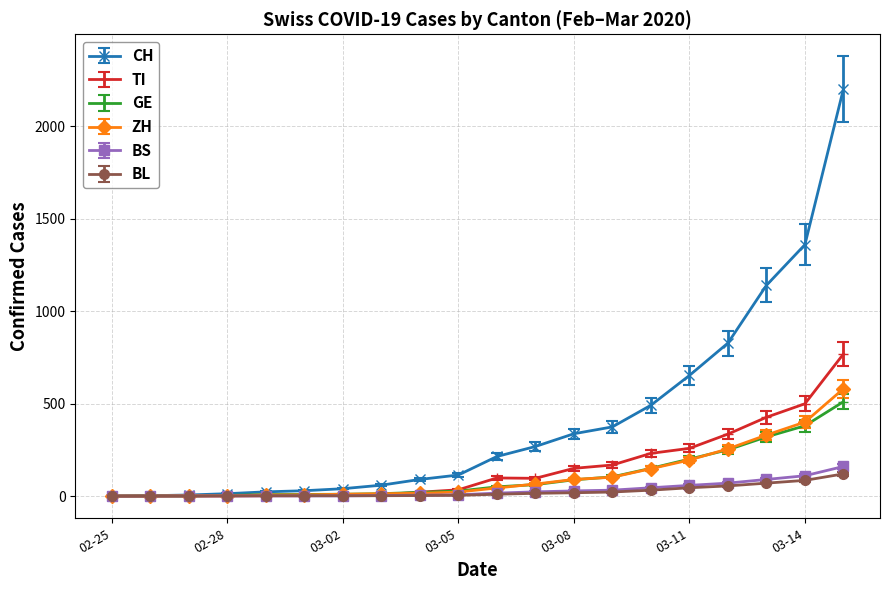

Which series has the widest spread of values?

CH